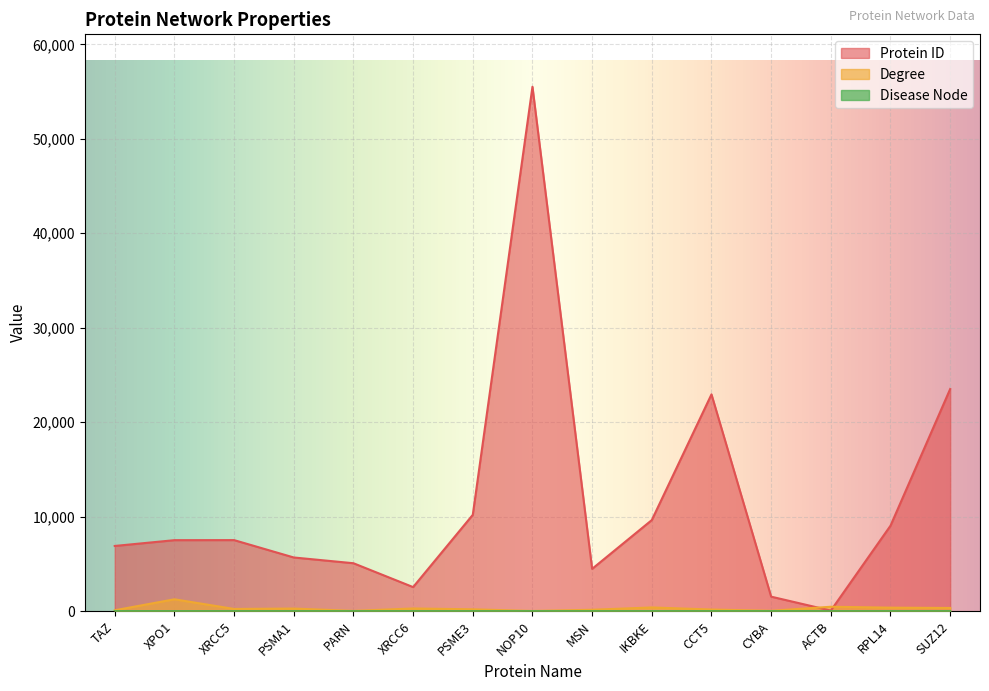

True or false: Disease Node has more than 1 interior local peaks.

True